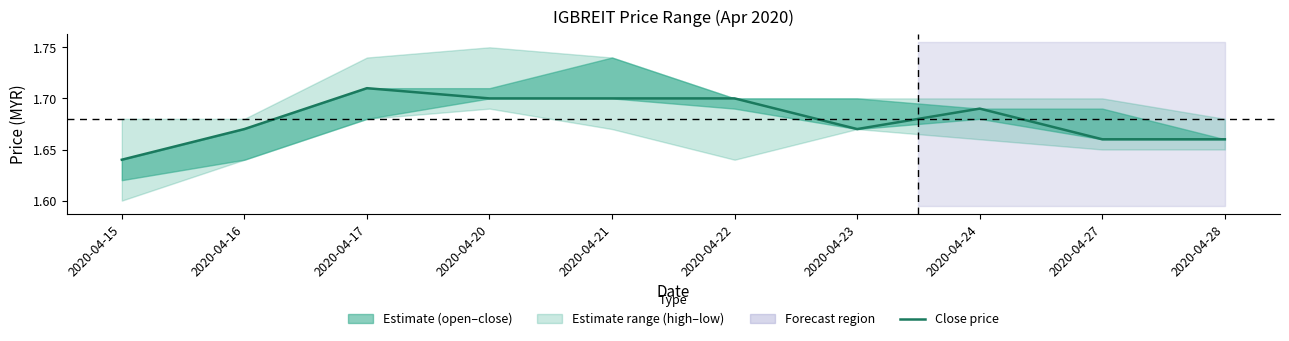

What is the sum of the values at 2020-04-17 and 2020-04-15?

3.3